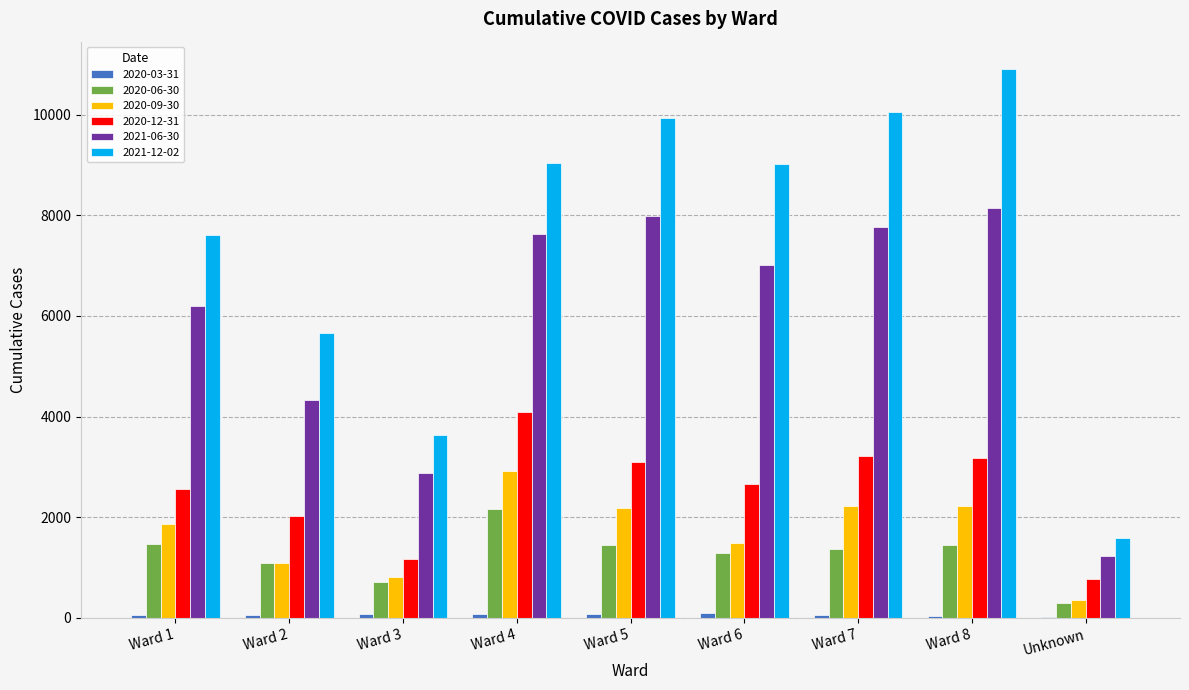

How many data points does each series have?

9